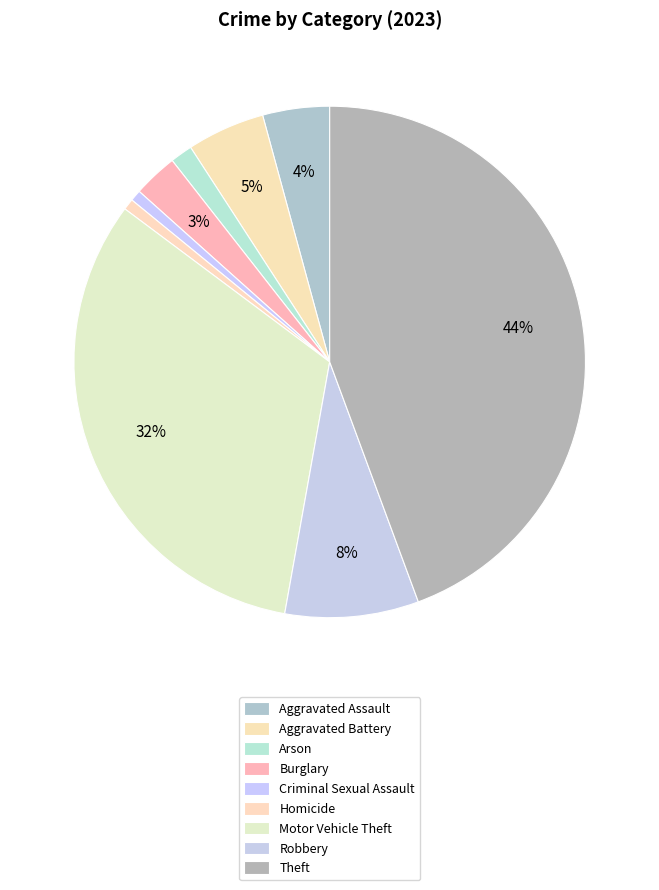

What is the ratio of the value at Motor Vehicle Theft to the value at Robbery?

3.8